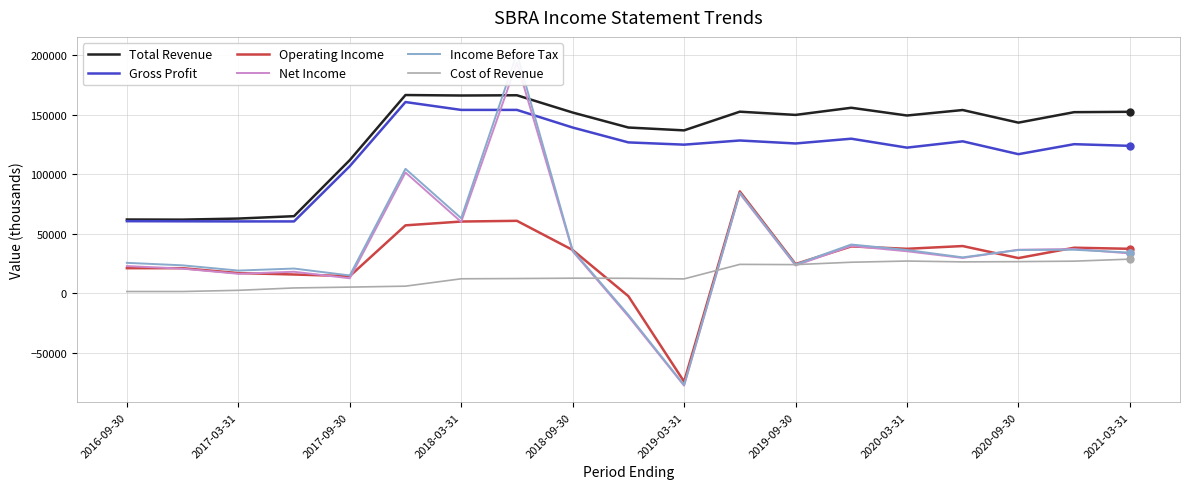

The Net Income series shows 23613 at 17. True or false?

False